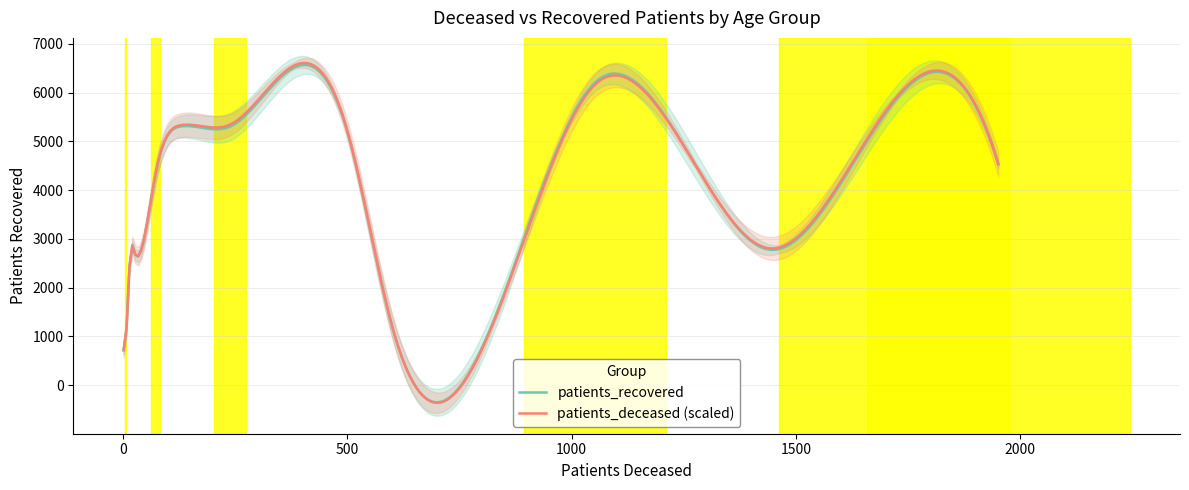

What is the sum of all patients_recovered values?

1273892.9